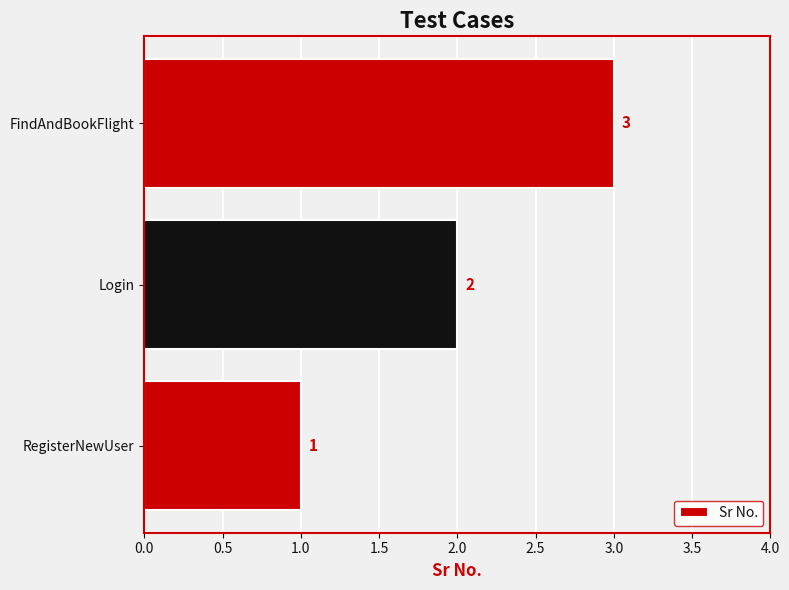

What is the change in value from RegisterNewUser to FindAndBookFlight?

+2